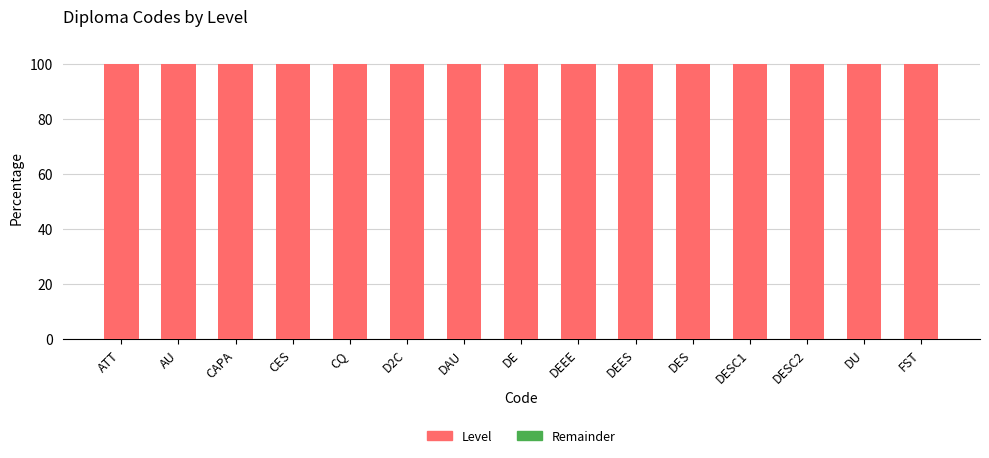

How many distinct data groups are displayed?

2